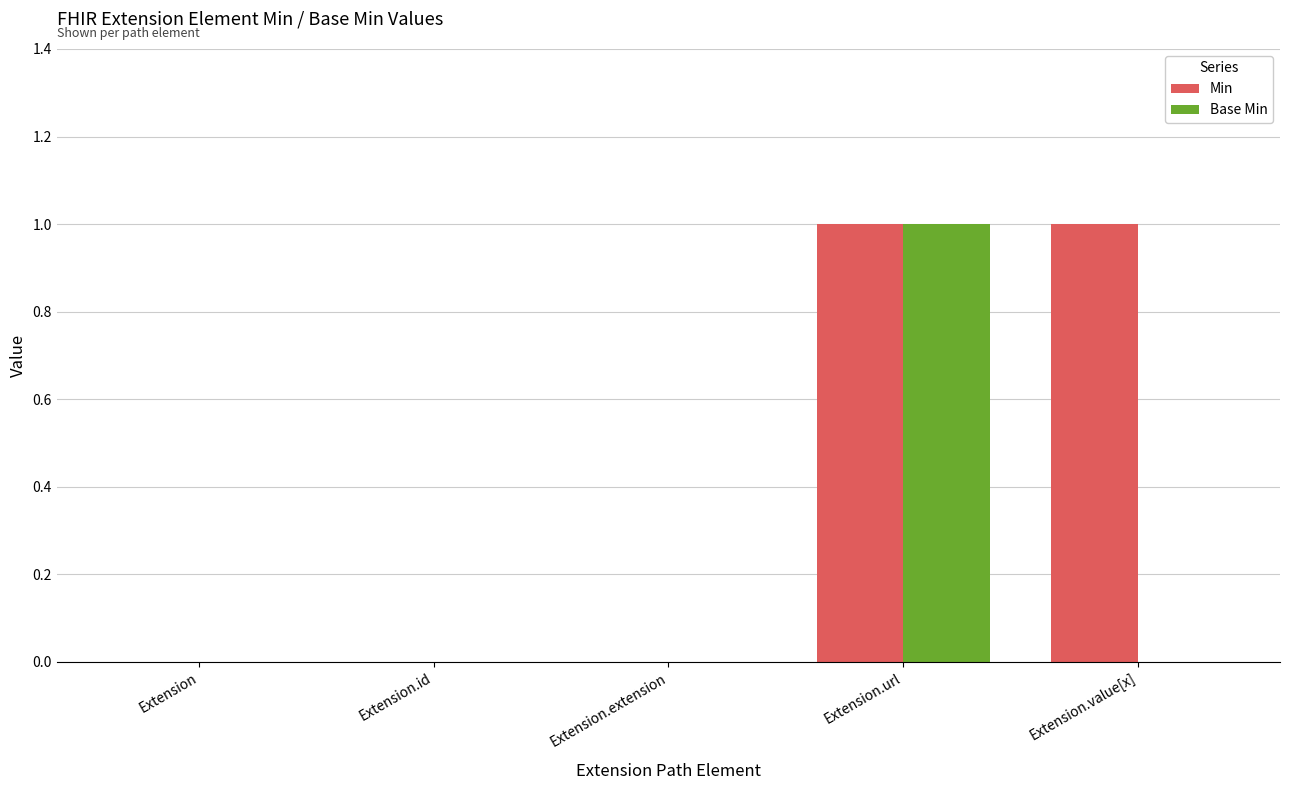

Reading left to right, extract all data points from this chart.

Min: Extension=0	Extension.id=0	Extension.extension=0	Extension.url=1	Extension.value[x]=1
Base Min: Extension=0	Extension.id=0	Extension.extension=0	Extension.url=1	Extension.value[x]=0